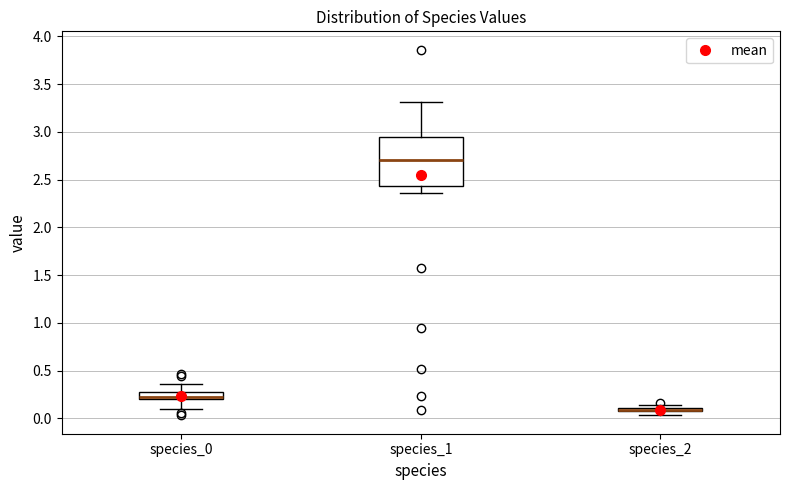

Comparing the boxes themselves (not the whiskers), which one is the tallest?

species_1